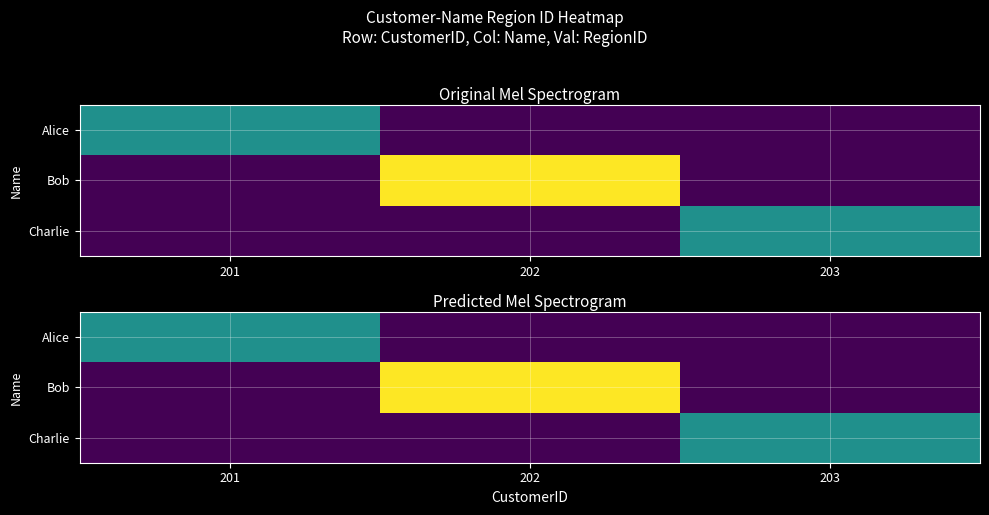

Which series changed the most between 202 and 203?

Bob